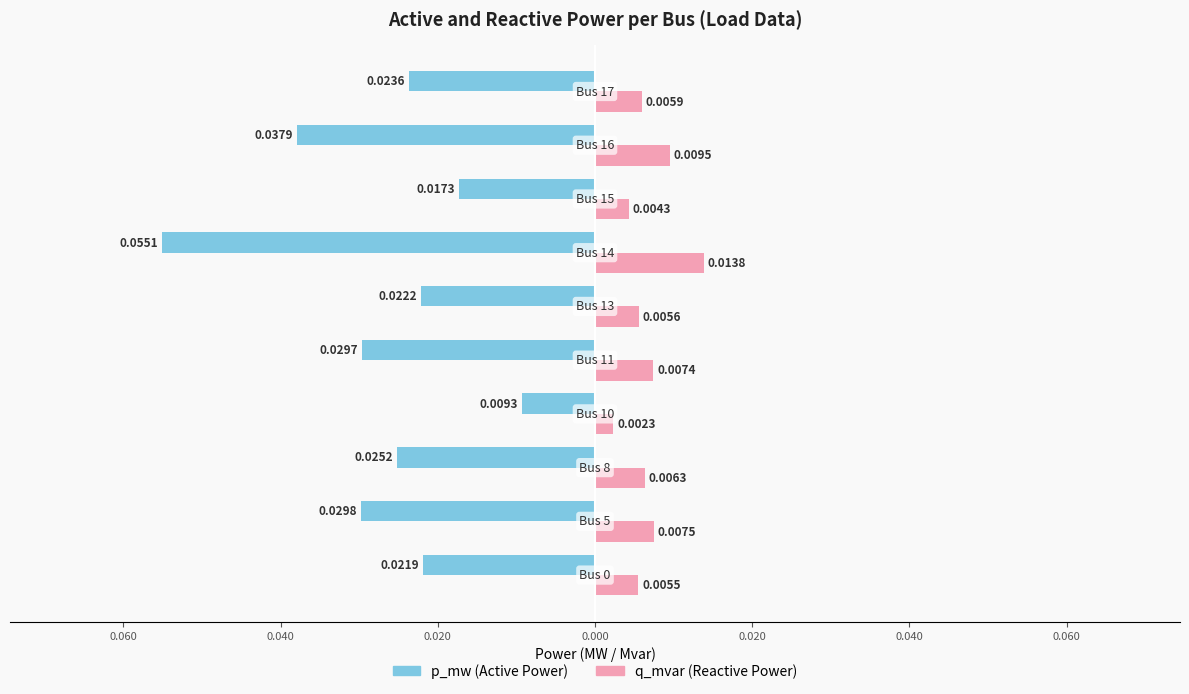

Does the chart contain any negative values?

Yes